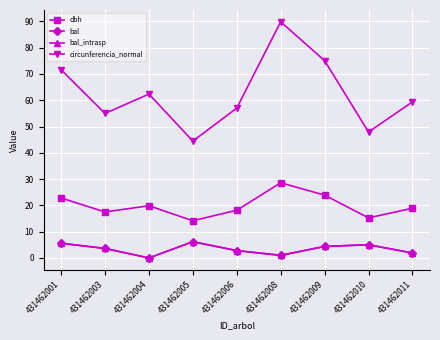

Where is the first local minimum for bal?

431462004